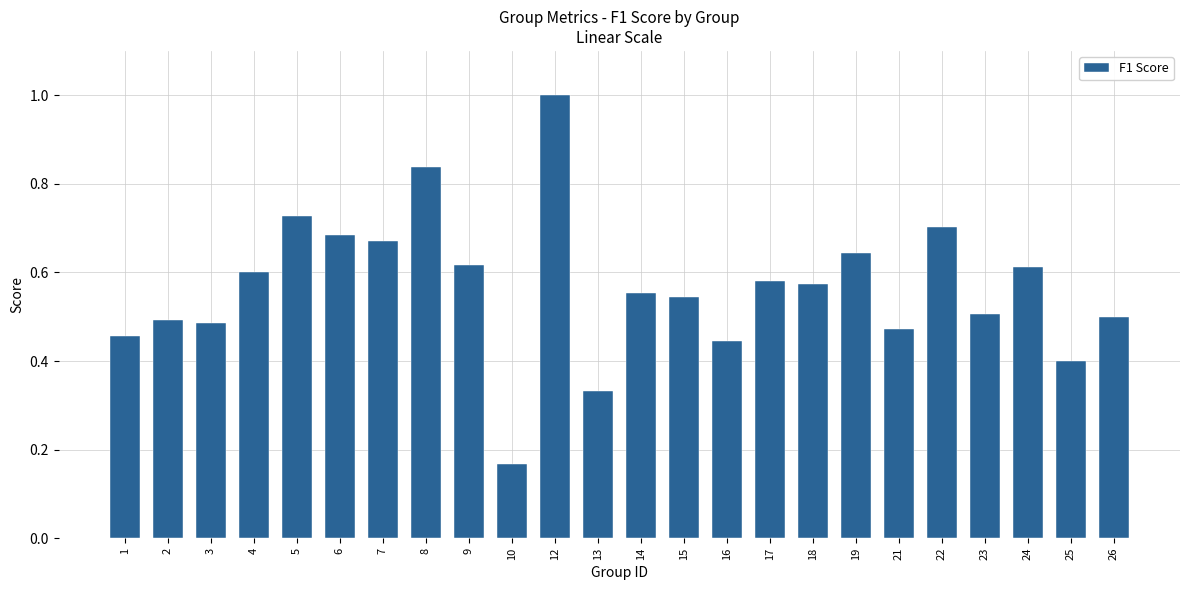

True or false: the data shows 0.6 at 17.

True